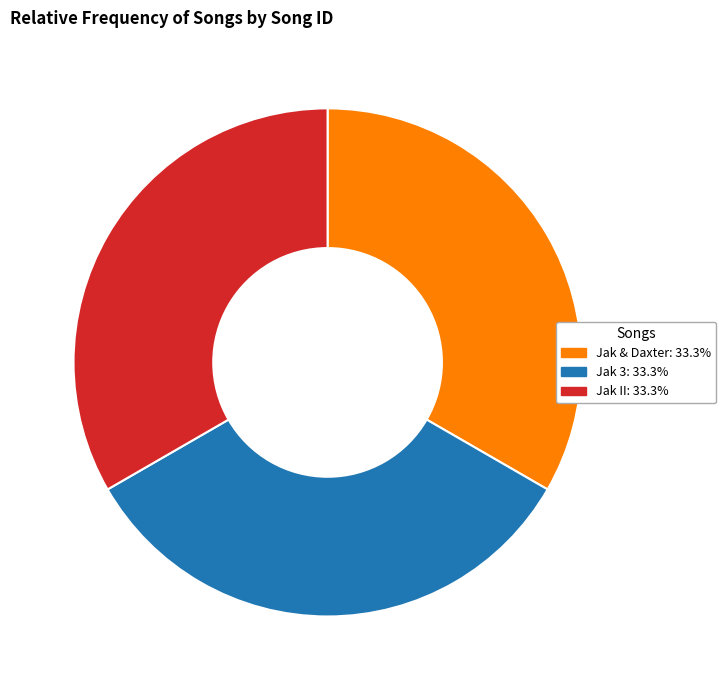

Do Jak & Daxter: 33.3% and Jak 3: 33.3% together represent more than half of the pie?

Yes